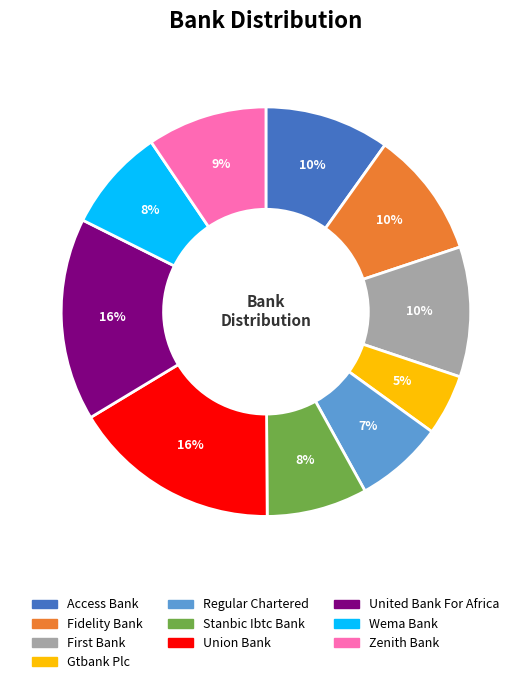

Does any single category account for the majority?

No